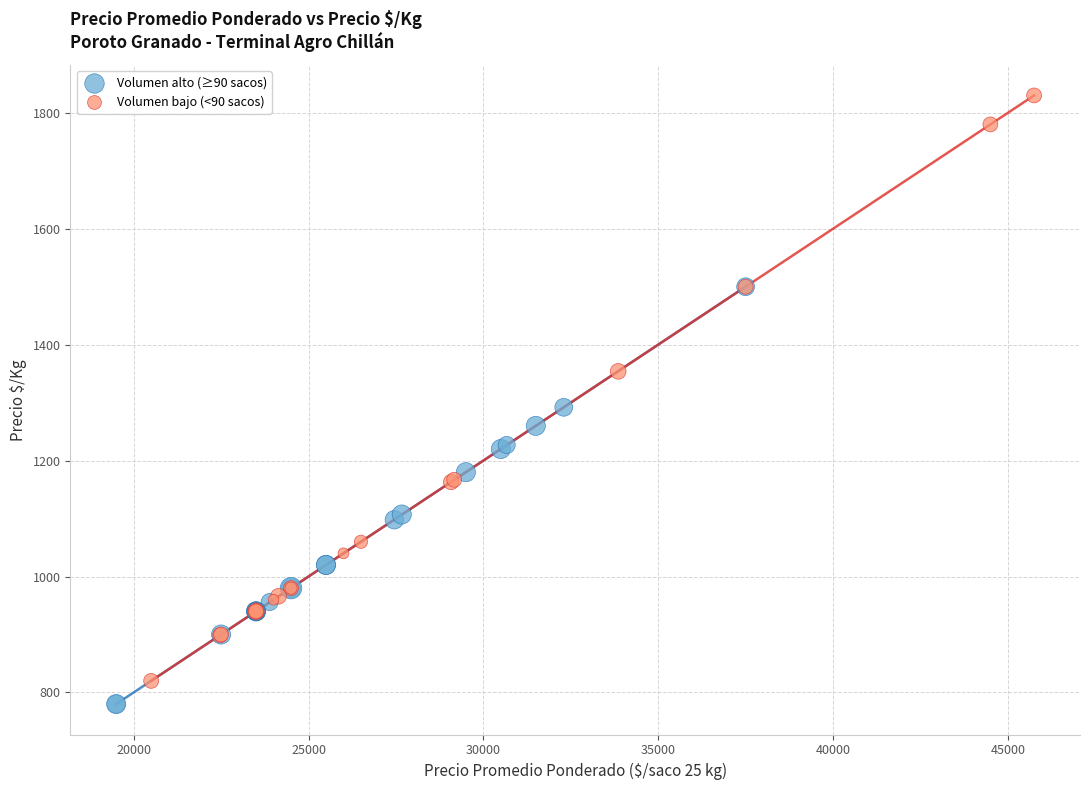

Which series has the largest Y range (max minus min)?

Volumen bajo (<90 sacos)